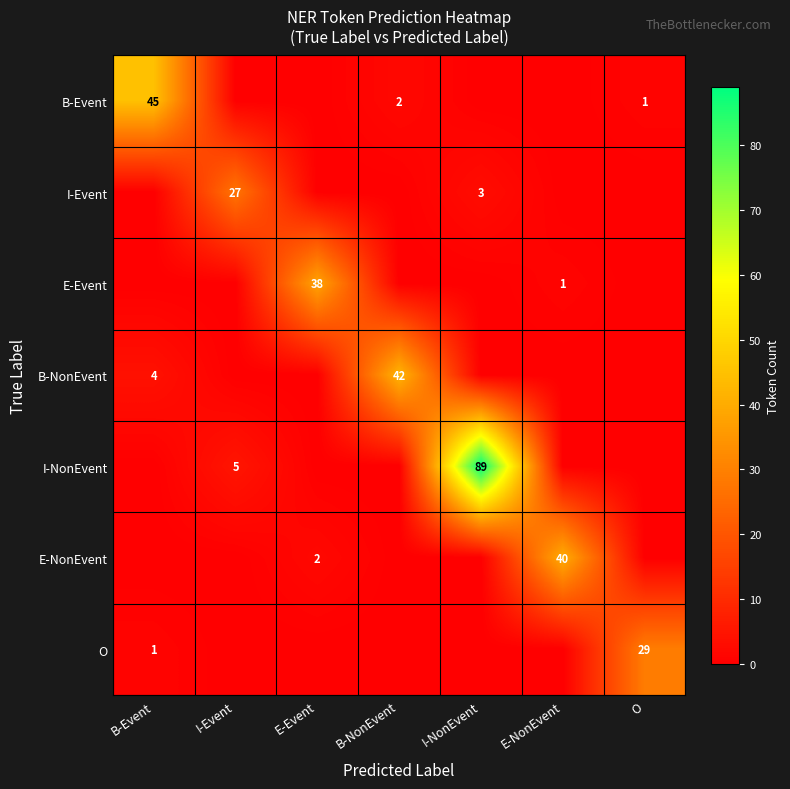

What is the total value across all series at I-Event?

32